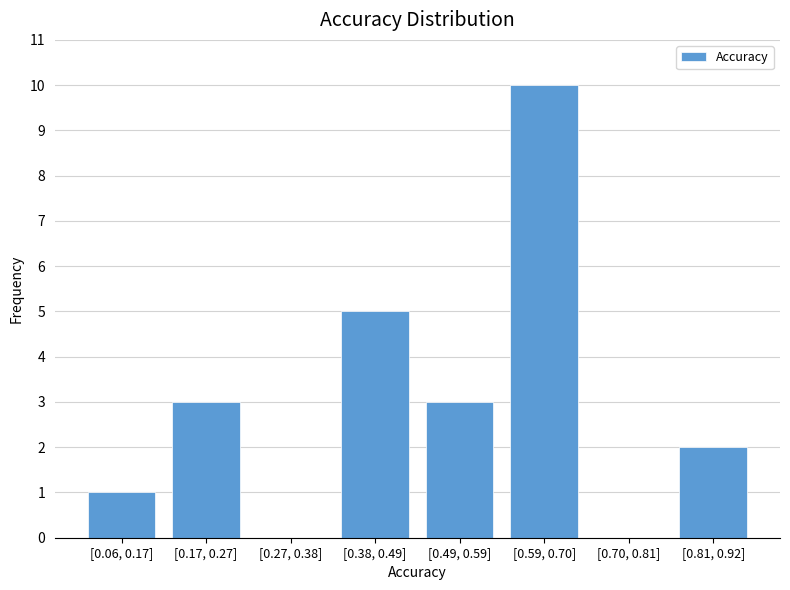

Reading left to right, extract all data points from this chart.

[0.06, 0.17]=1	[0.17, 0.27]=3	[0.27, 0.38]=0	[0.38, 0.49]=5	[0.49, 0.59]=3	[0.59, 0.70]=10	[0.70, 0.81]=0	[0.81, 0.92]=2